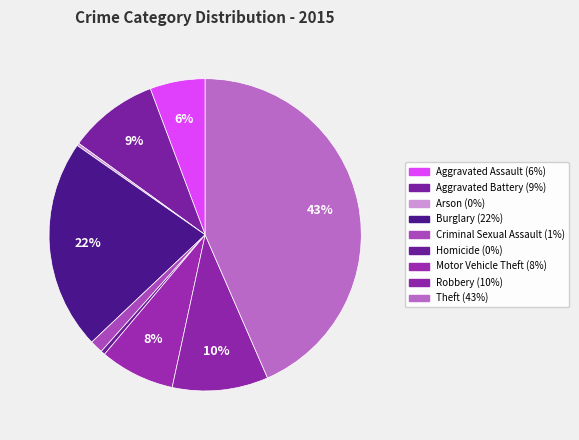

Is Criminal Sexual Assault the majority of the pie?

No